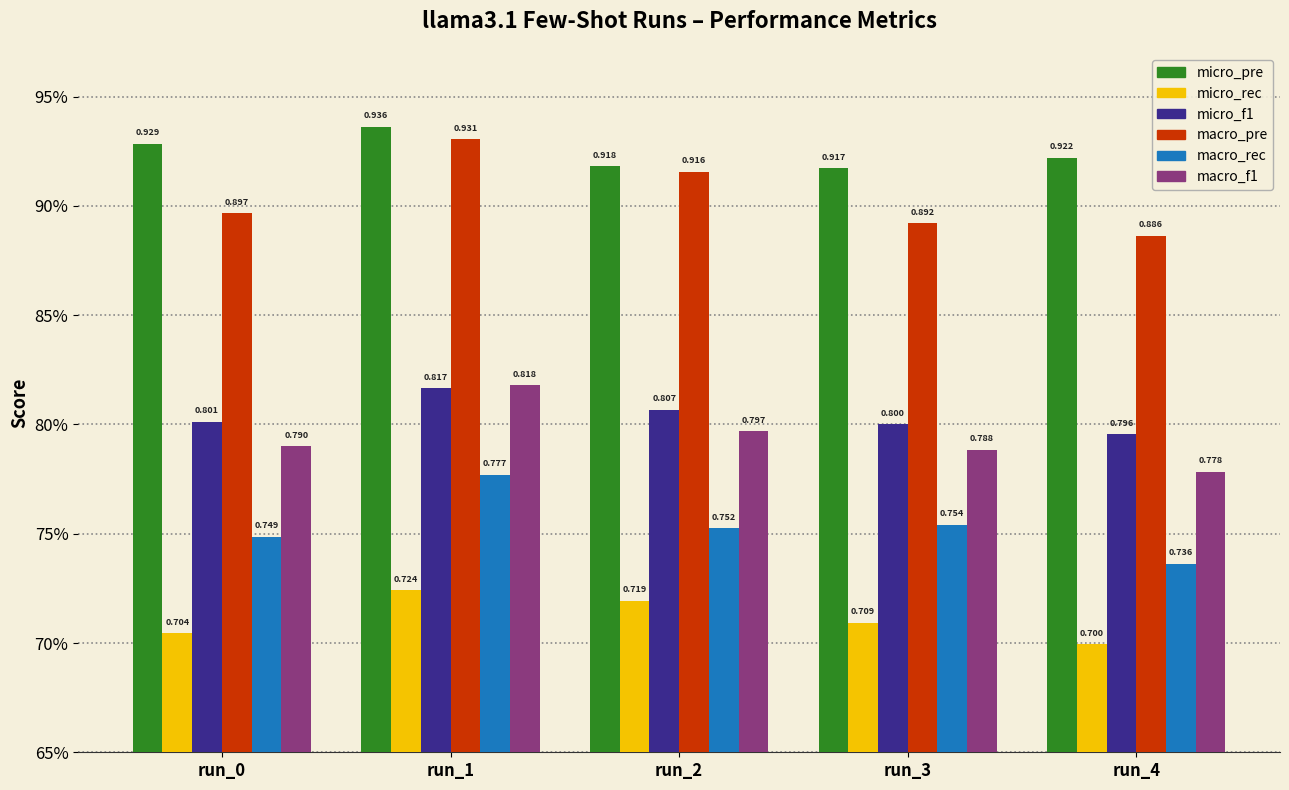

The value of micro_f1 at run_4 is 0.4. True or false?

False